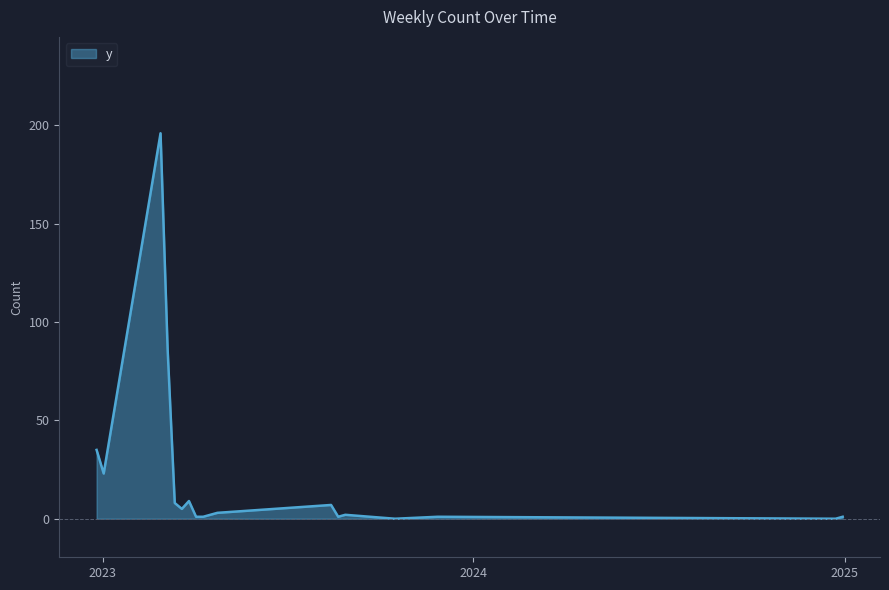

What is the greatest value displayed?

196